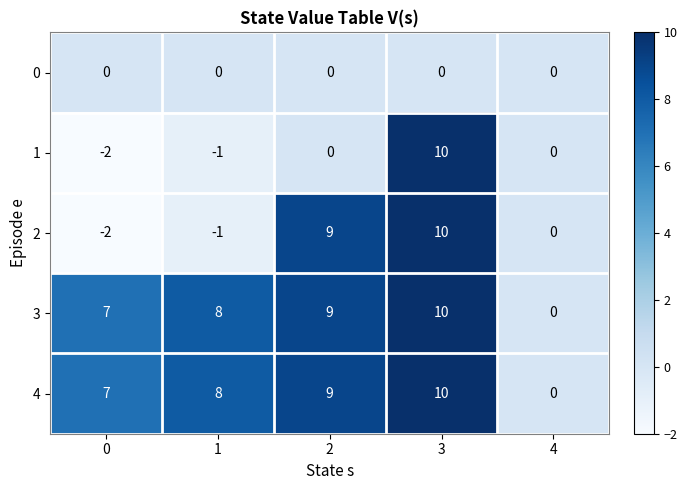

True or false: 2 has a value of 0 at 4.

True